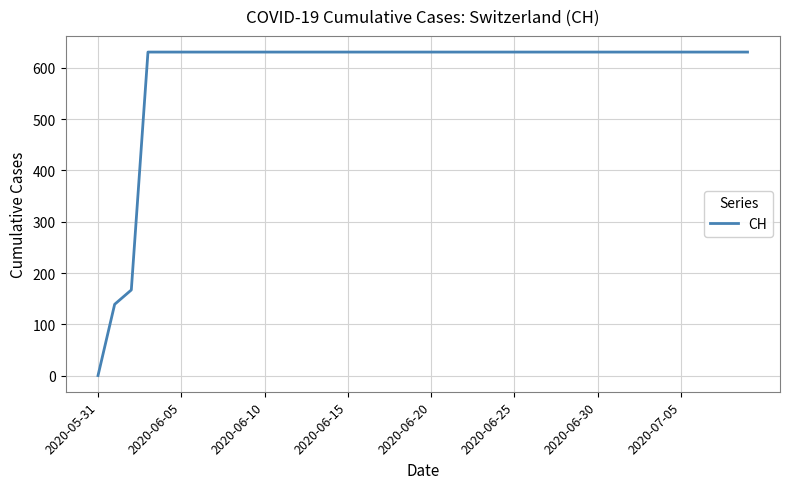

What is the difference between the maximum and minimum values?

631